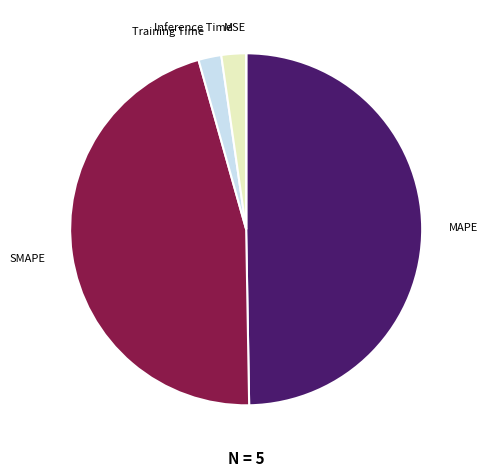

What is the largest slice in the pie chart?

MAPE